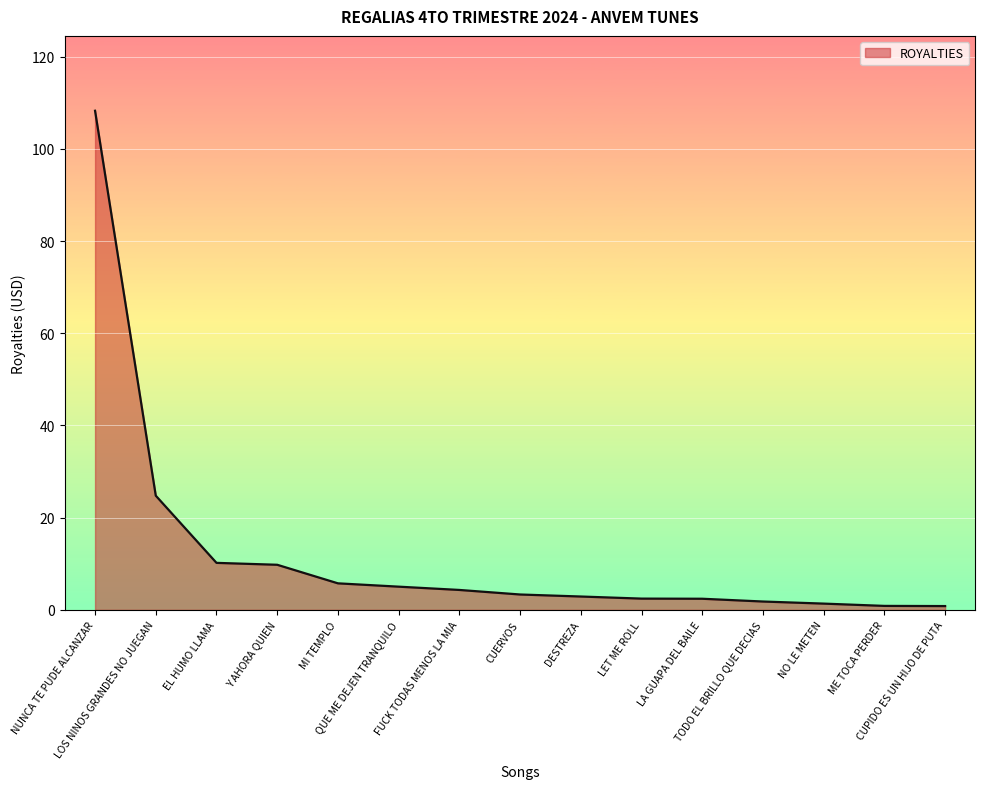

How many lines are shown in the chart?

1